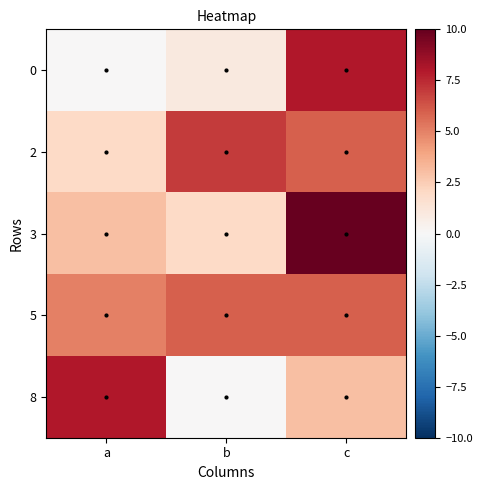

What is the difference between the highest and lowest values at a?

8